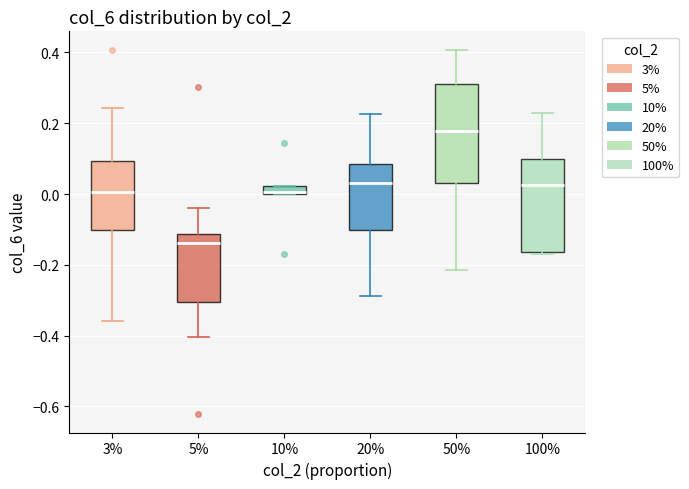

Which box has the highest median line?

50%